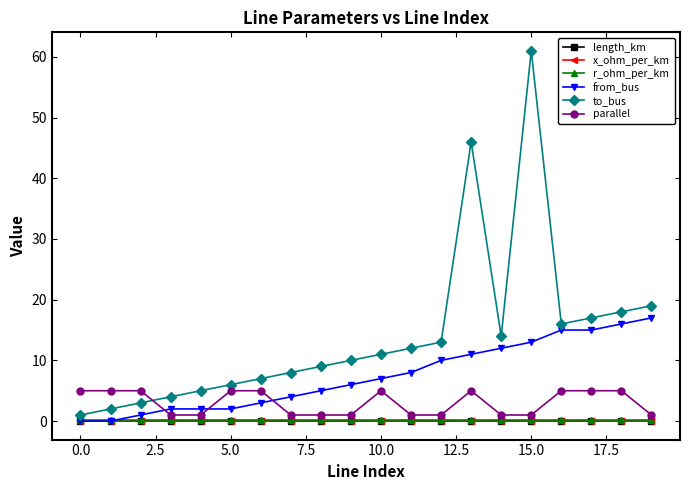

True or false: parallel has more than 0 points higher than both neighbors.

True